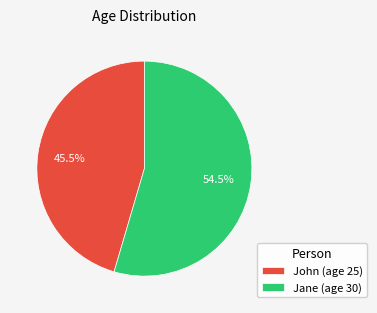

How much of the chart is everything except Jane?

45.5%